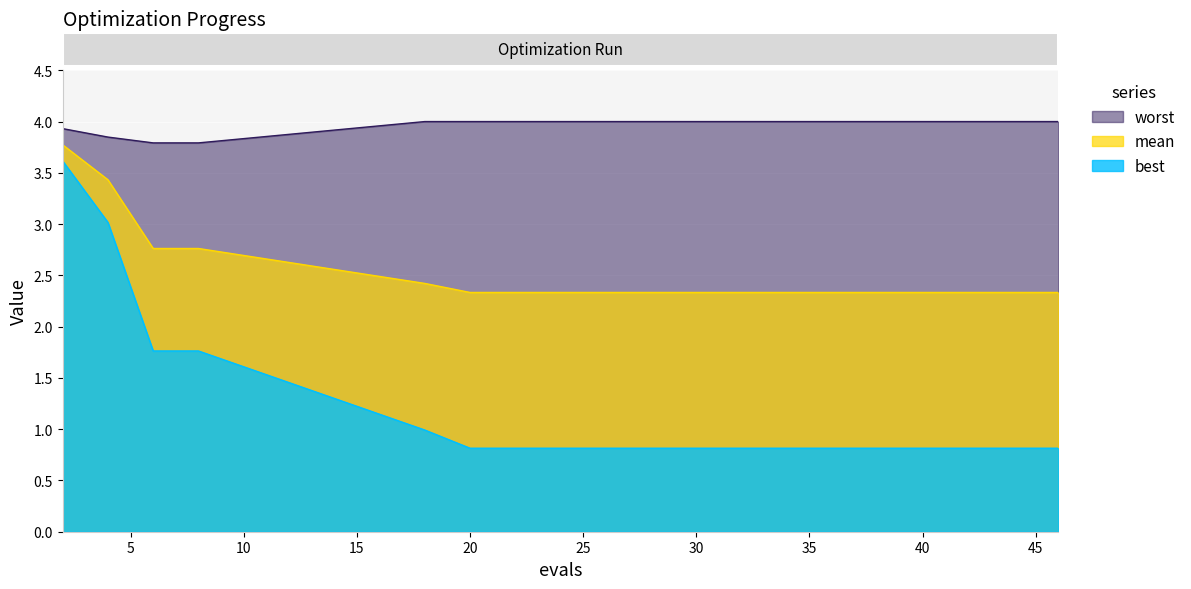

What is the approximate value of mean at 6?

2.8